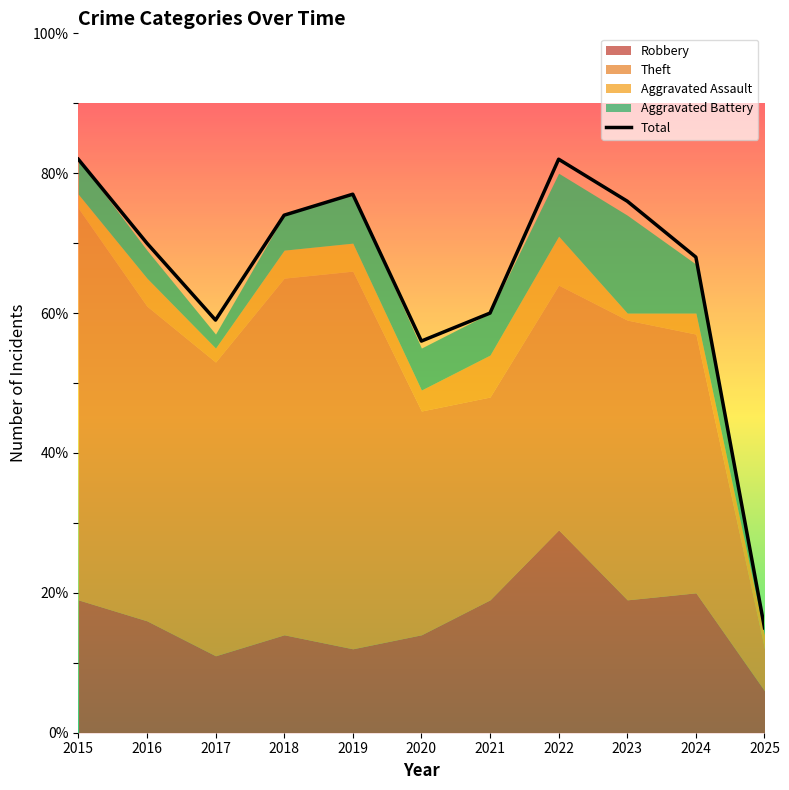

Which has a higher value, 2024 or 2015?

2024